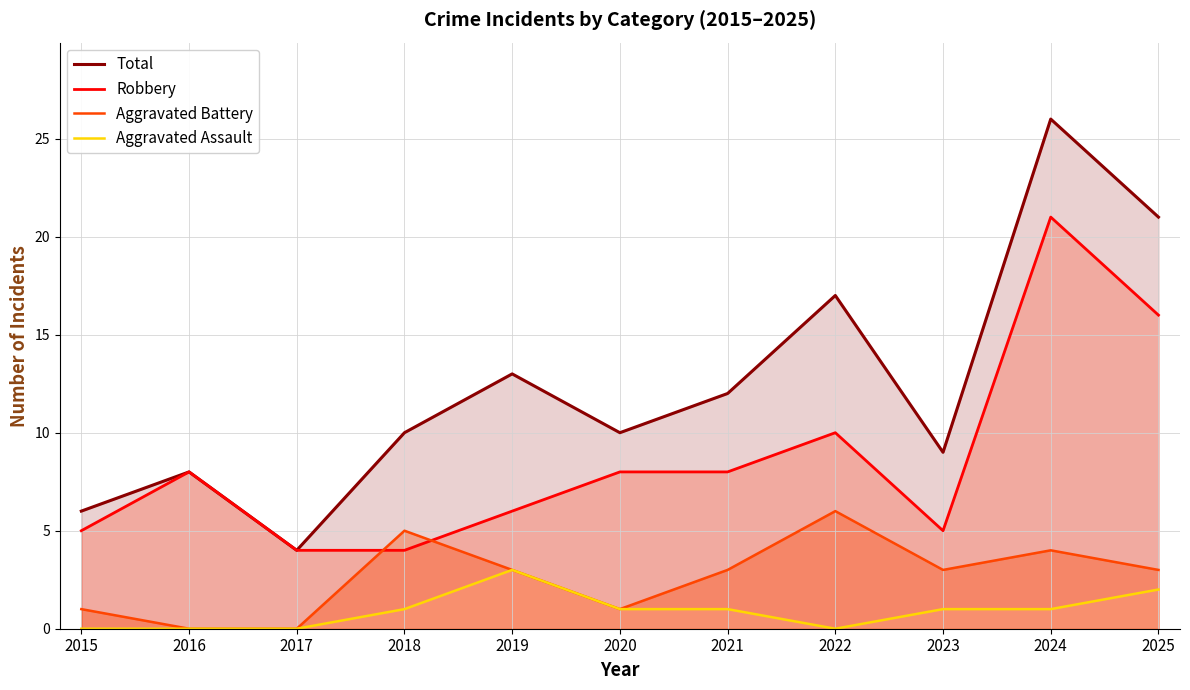

True or false: Total and Aggravated Assault intersect in this chart.

False